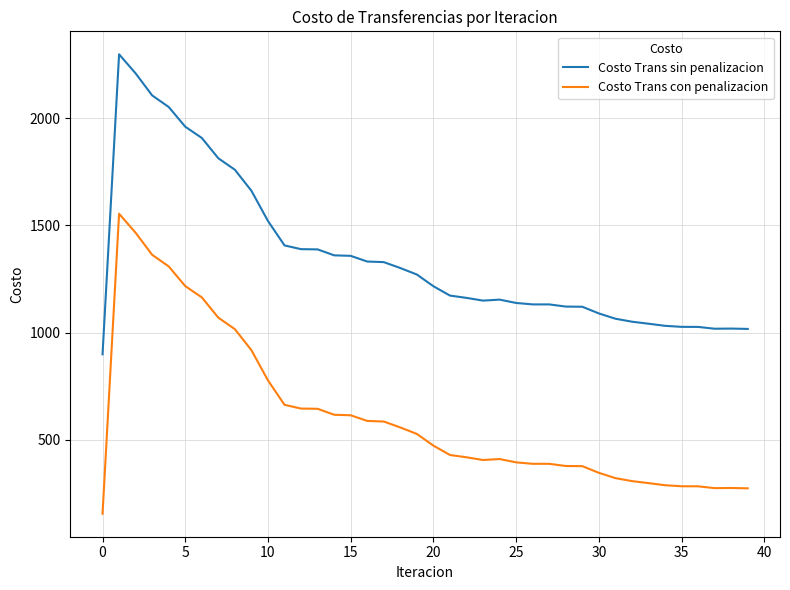

True or false: Costo Trans sin penalizacion and Costo Trans con penalizacion intersect in this chart.

False